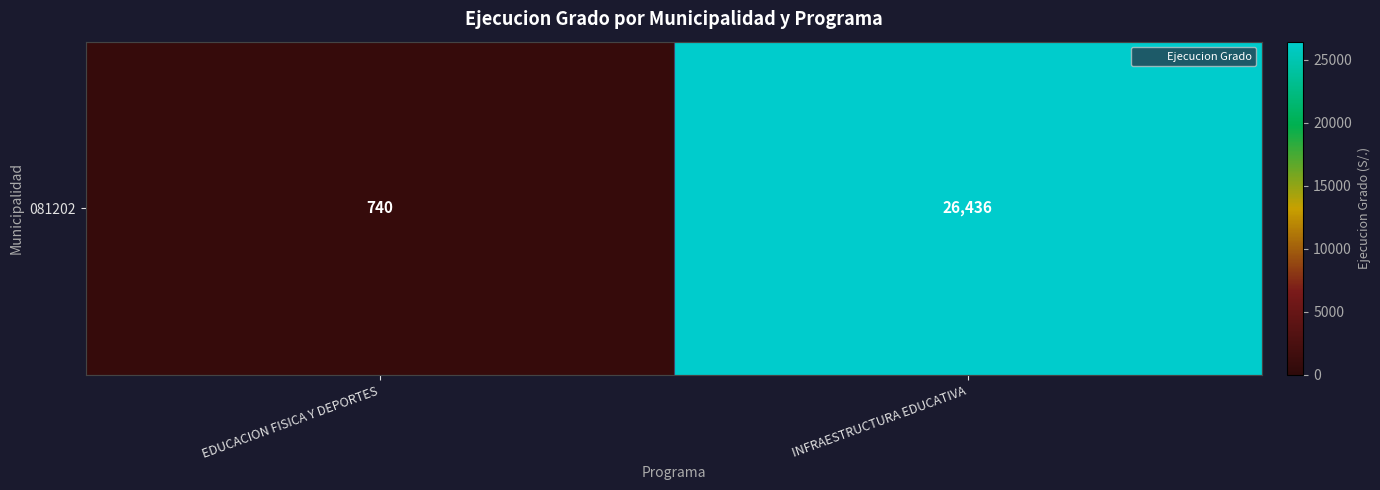

The chart shows a value of 26436 at INFRAESTRUCTURA EDUCATIVA. True or false?

True